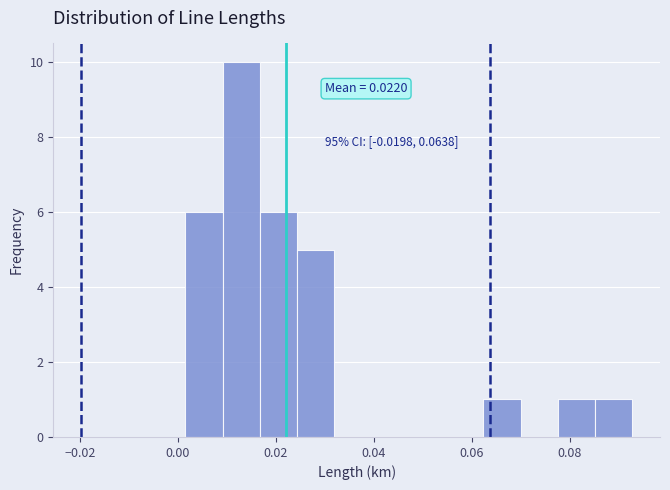

Around what value on the x-axis is the tallest bar? Give the approximate position of its centre, as read against the axis.

0.012